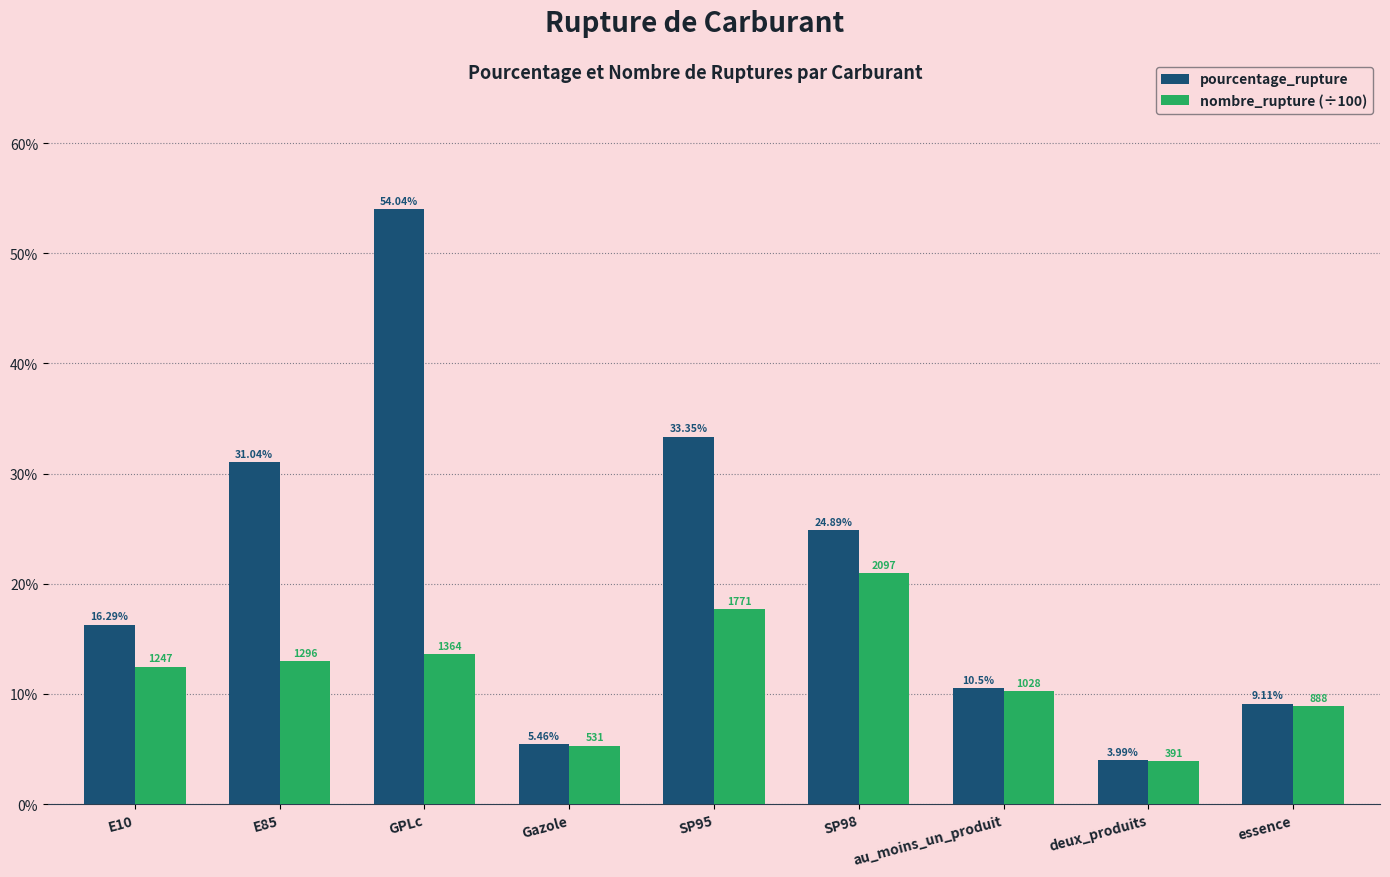

How many bars are there in each group?

2